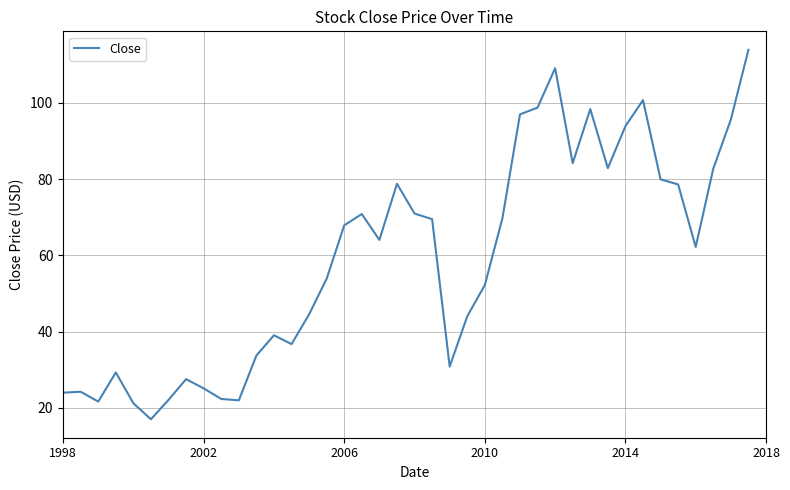

What is the difference between the maximum and minimum values?

96.9